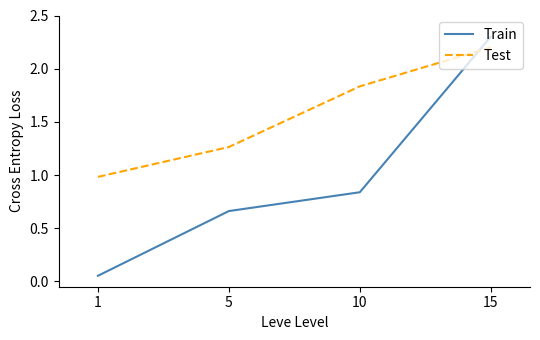

Which category has the highest value in the Test series?

15